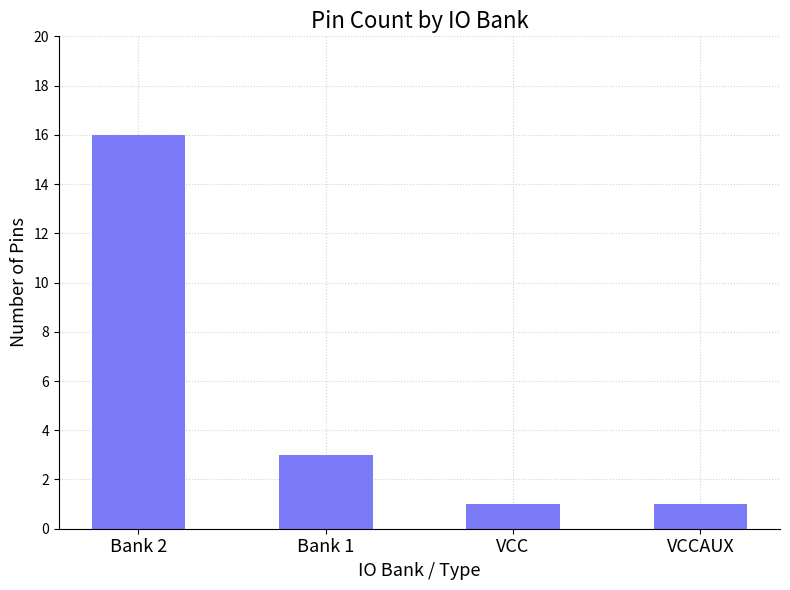

The value at VCC is 1. True or false?

True